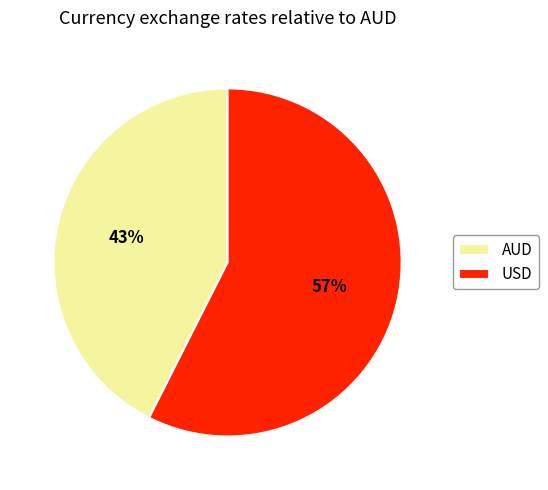

What percentage is the AUD slice, to the nearest percent?

43%